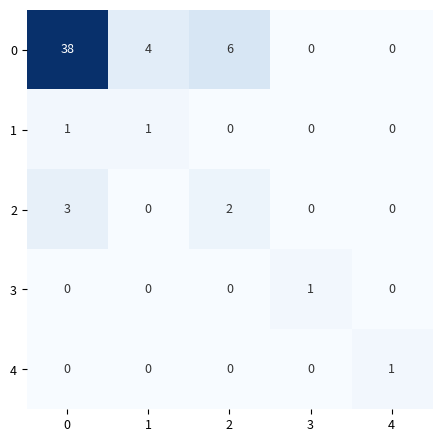

Is the value of 4 at 3 greater than the value of 1 at 0?

No